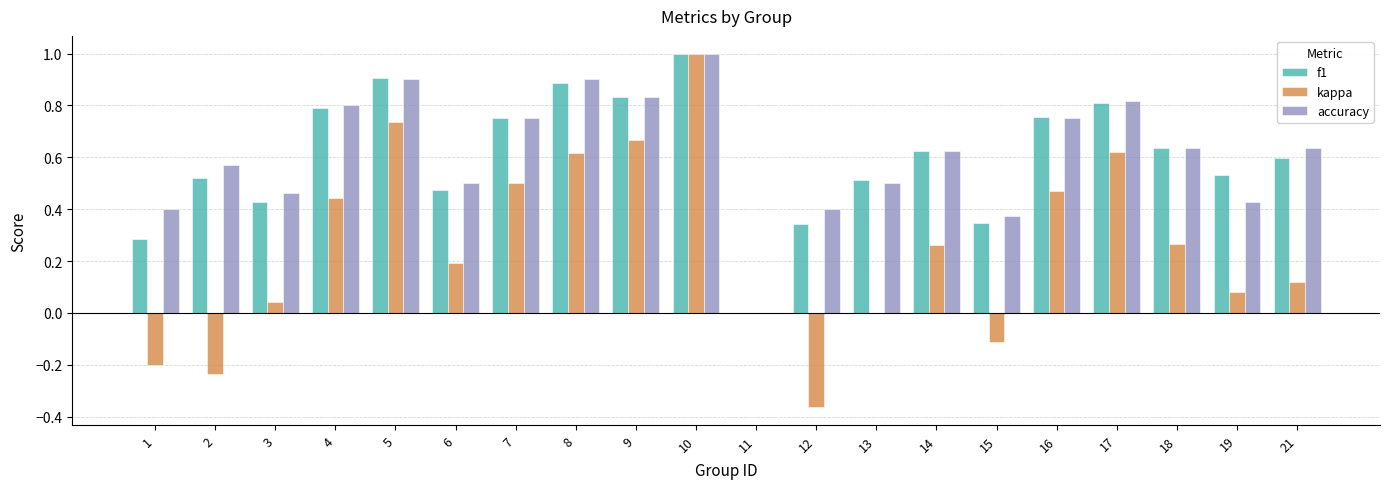

What are all the series names shown in the legend?

f1, kappa, accuracy